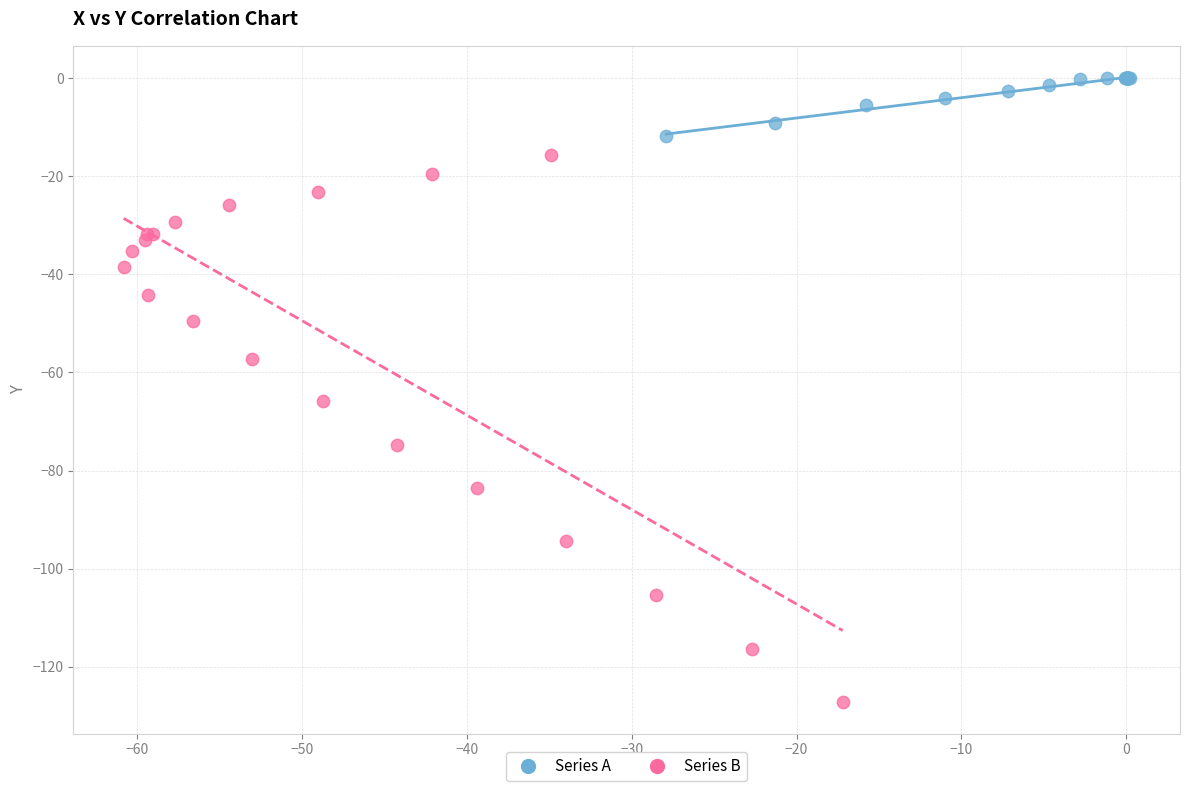

Which series has the widest spread of Y values?

Series B